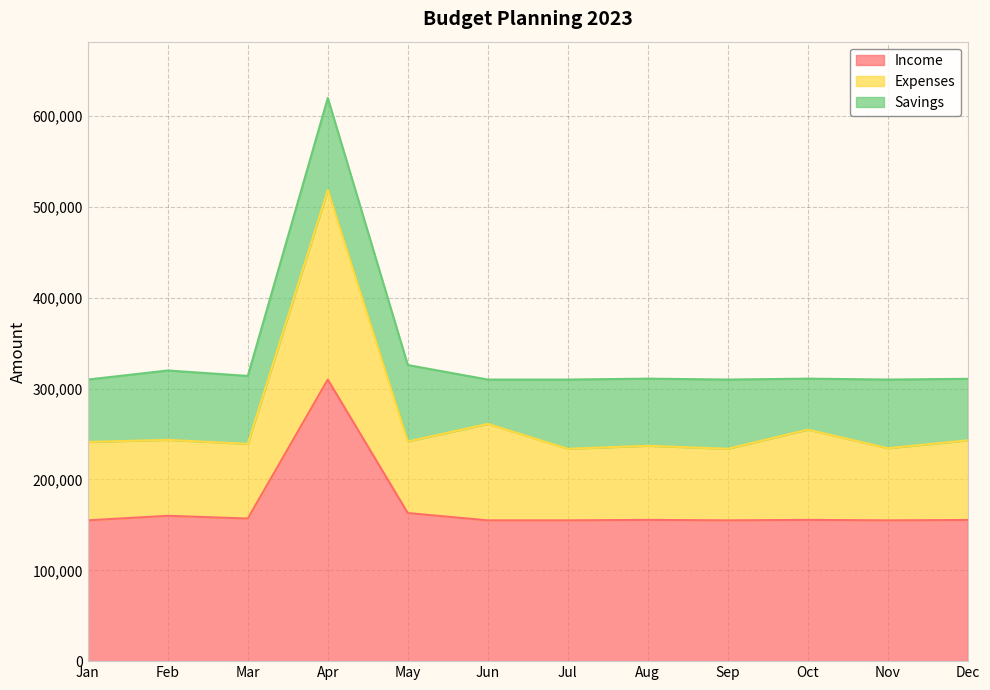

Does the chart have visible grid lines?

Yes